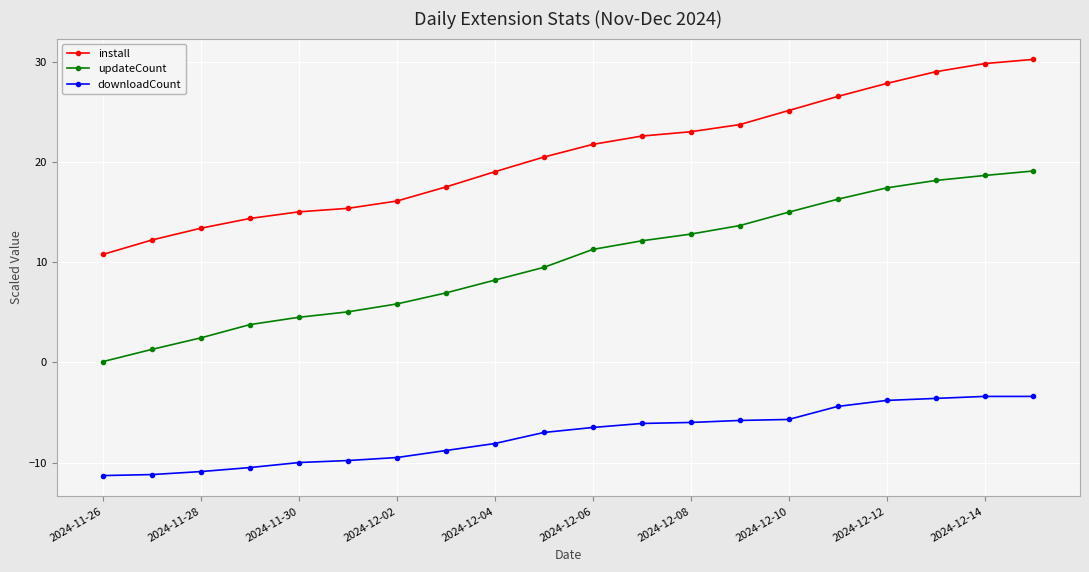

Rank the series by their average value, from lowest to highest.

downloadCount, updateCount, install